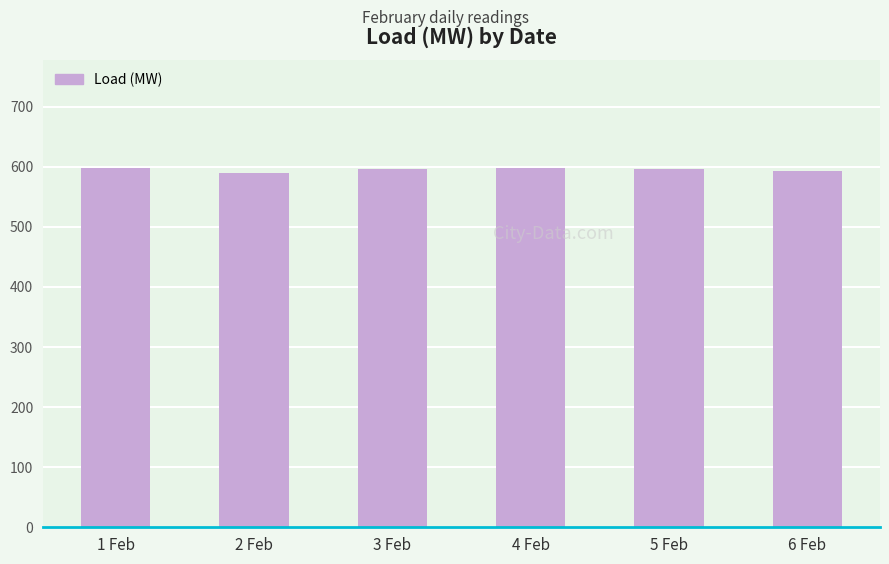

What is the minimum value shown in the chart?

590.4